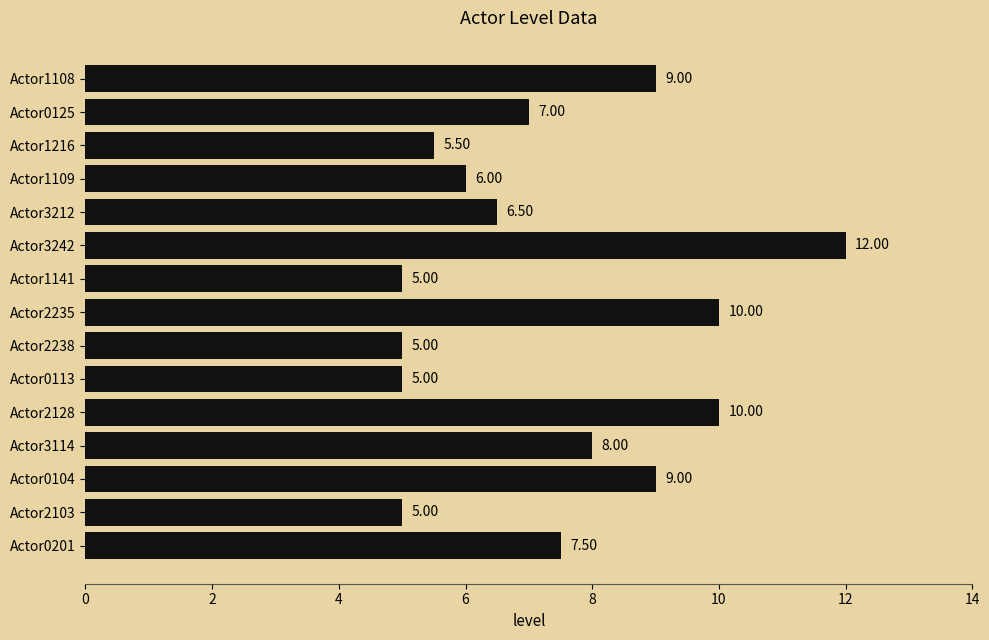

Approximately how many times larger is the value at Actor2238 compared to Actor0104?

0.6